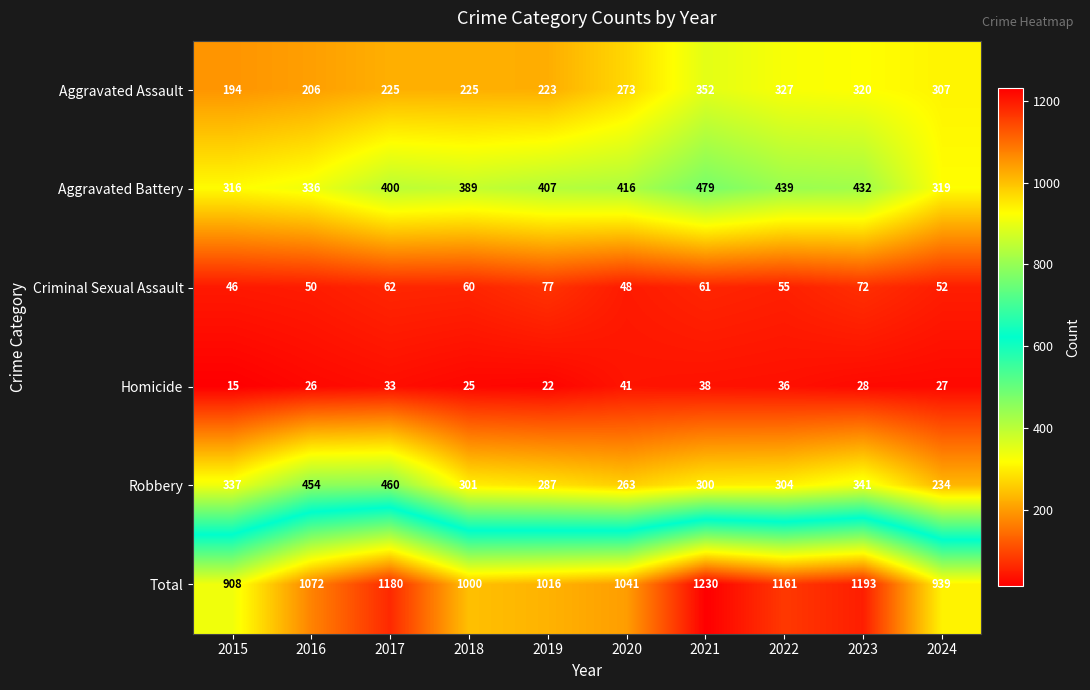

At which label is Total closest to 1069?

2016